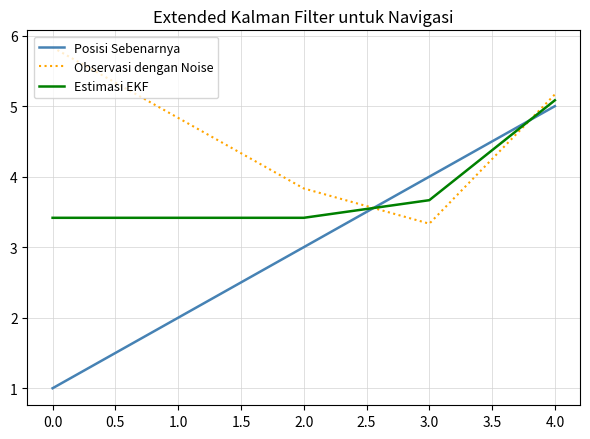

What is the difference between the maximum and minimum values in the Posisi Sebenarnya series?

4.0